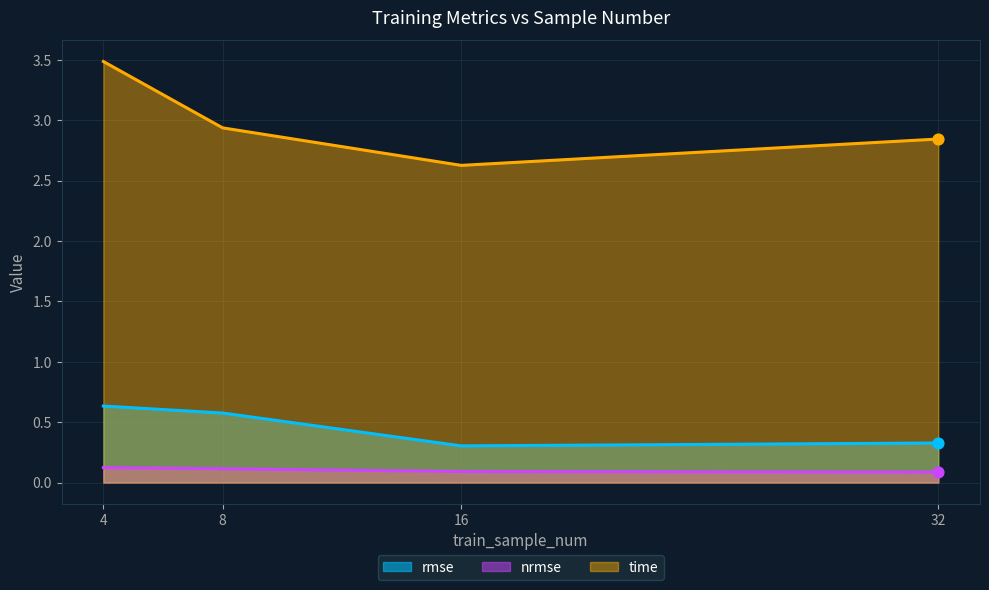

What are all the series names shown in the legend?

rmse, nrmse, time